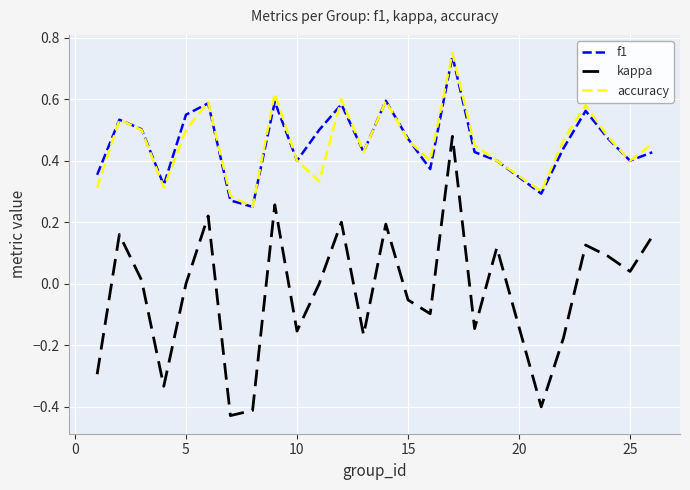

True or false: kappa and f1 intersect in this chart.

False